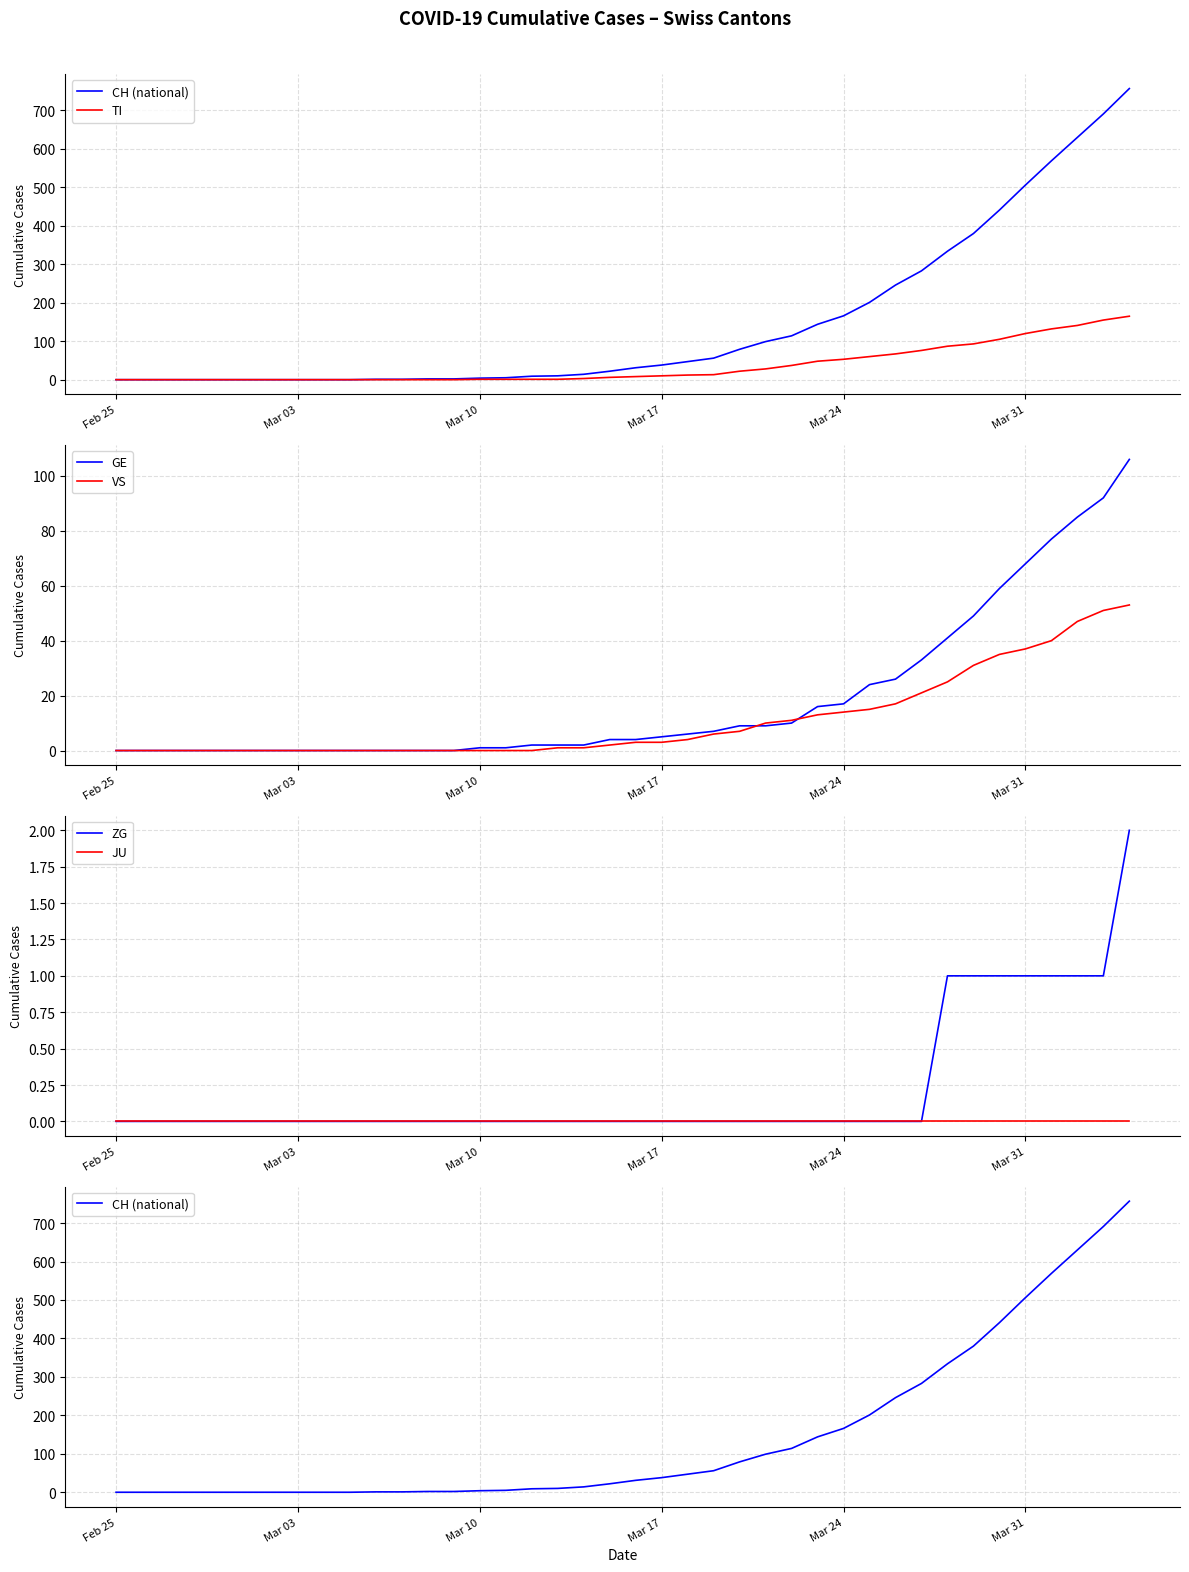

Which series has the largest range (max minus min)?

CH (national)